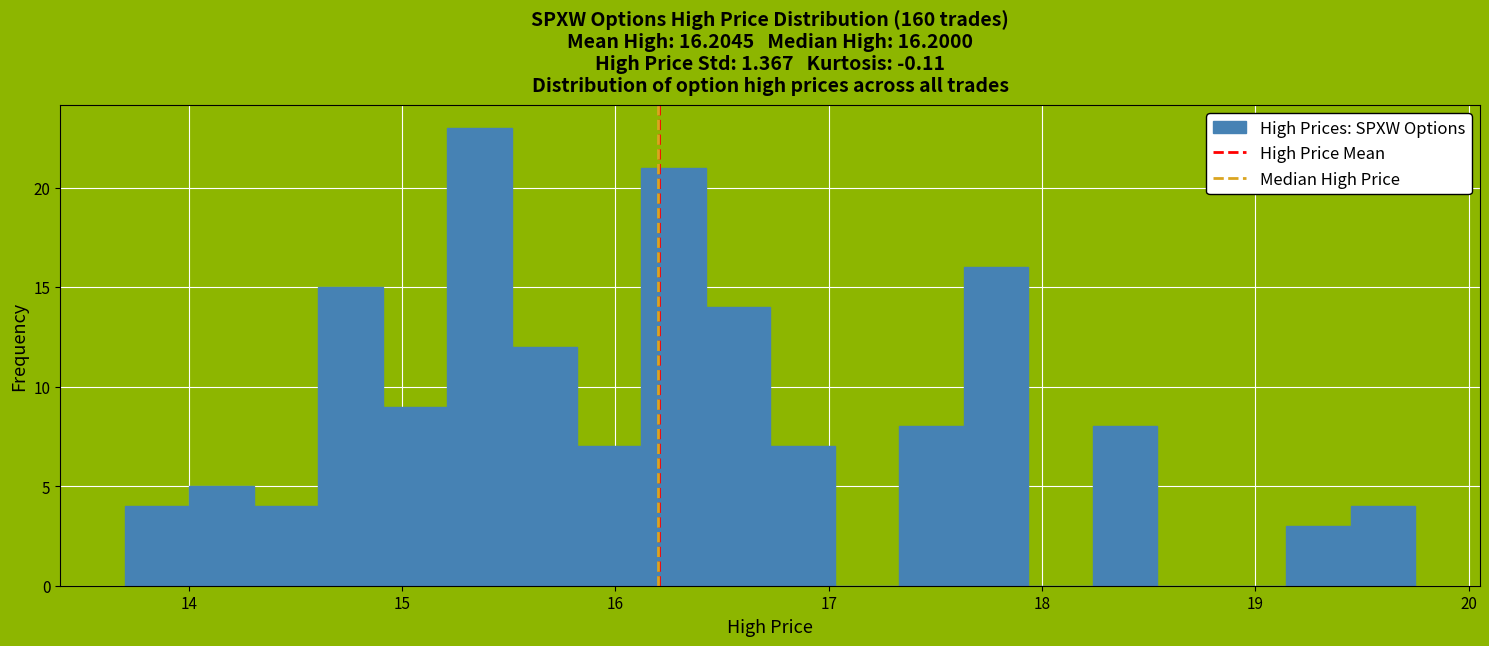

Around what value on the x-axis is the tallest bar? Give the approximate position of its centre, as read against the axis.

15.4